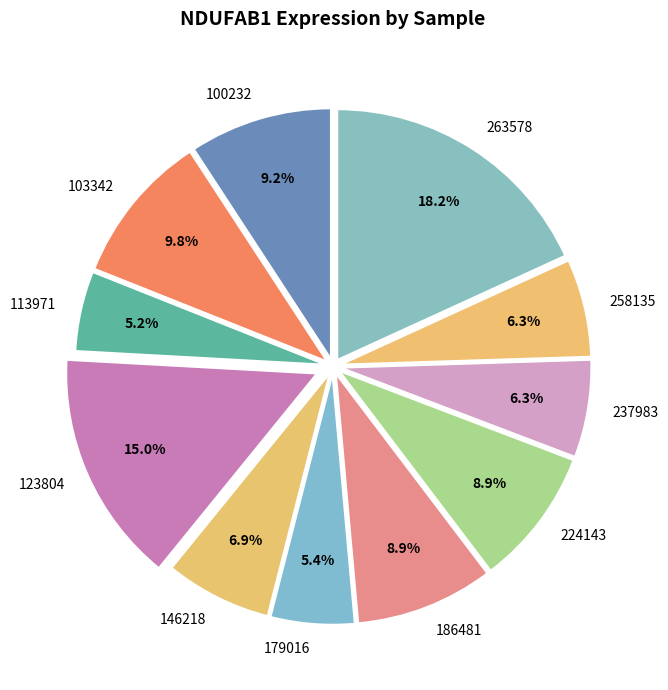

What percentage do 263578 and 100232 together represent?

27.4%